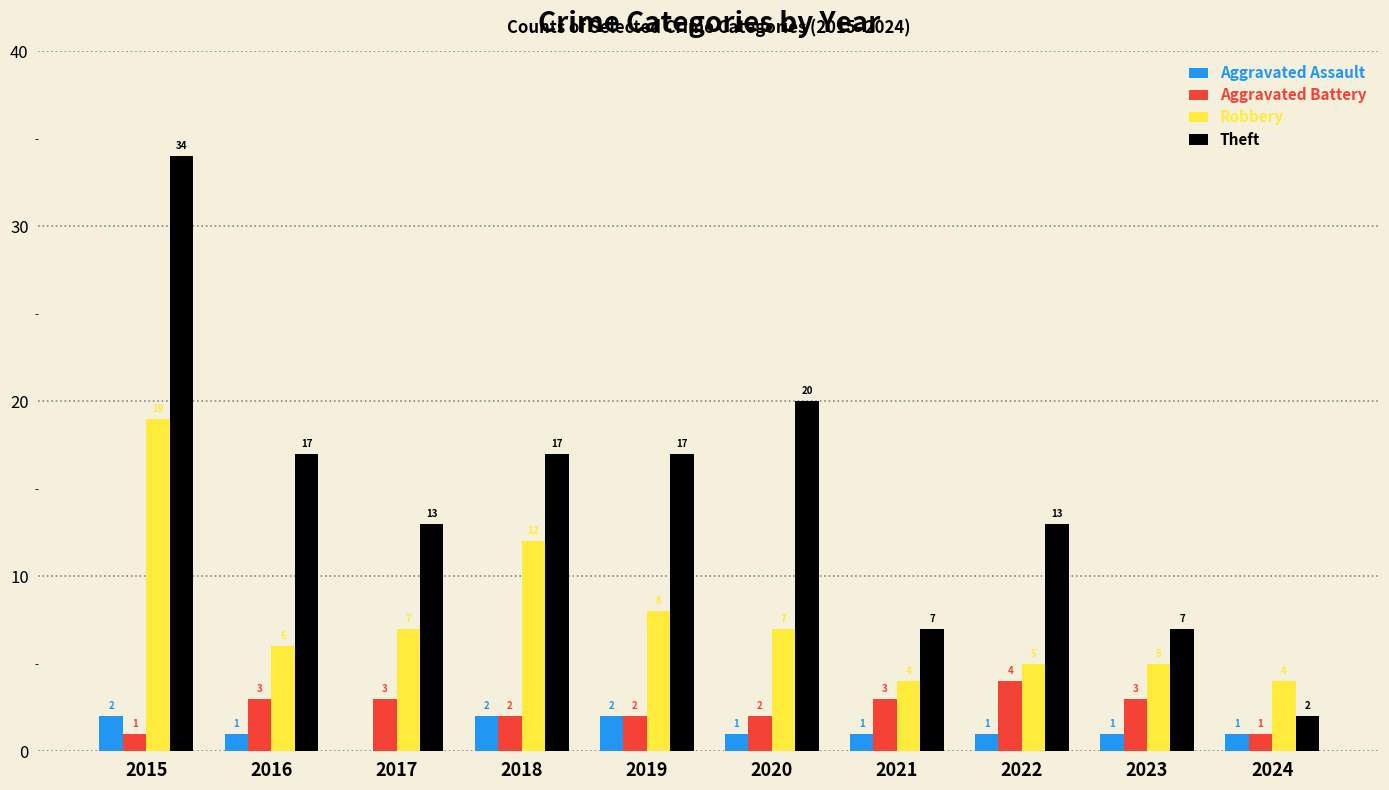

How many distinct data groups are displayed?

4